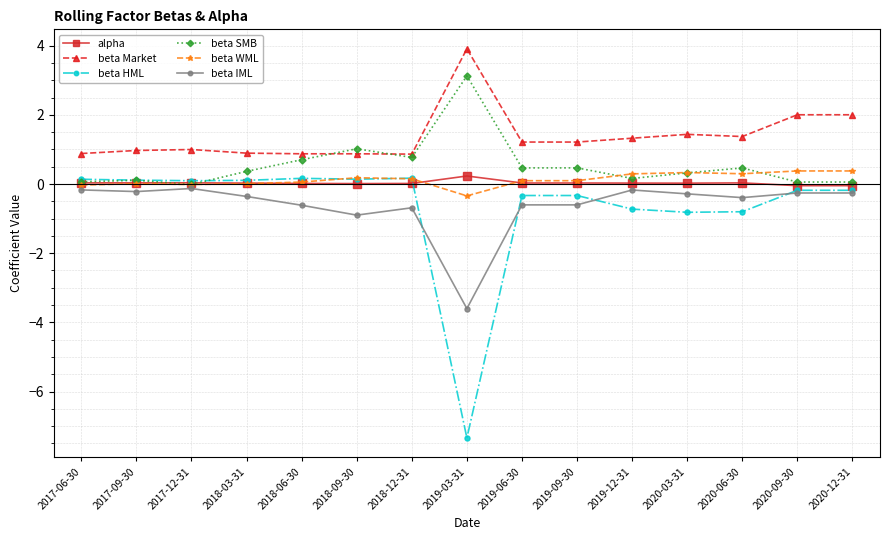

What is the label of the 9th point from the right?

2018-12-31